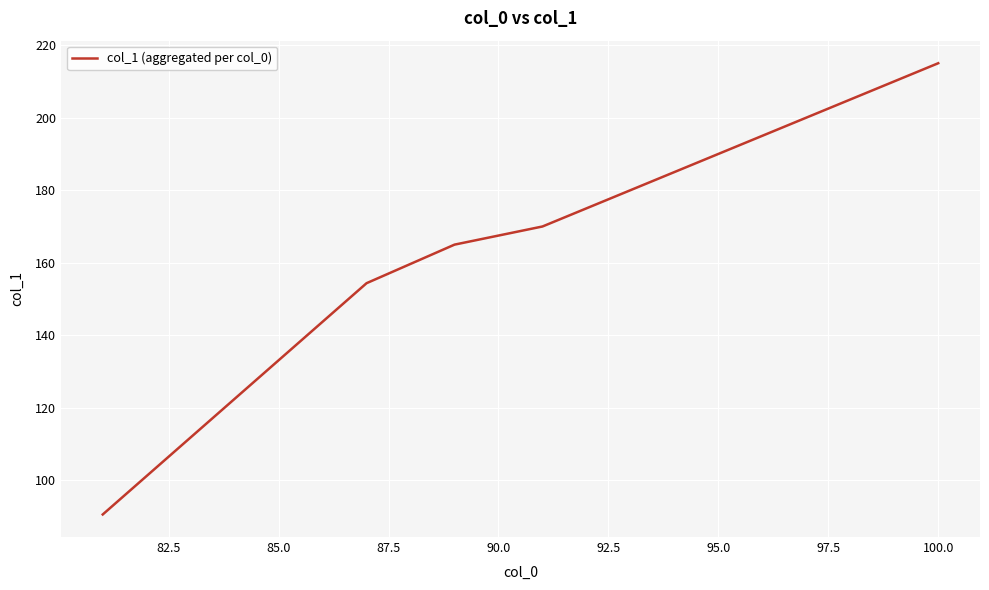

What is the difference between the maximum and minimum values?

124.4